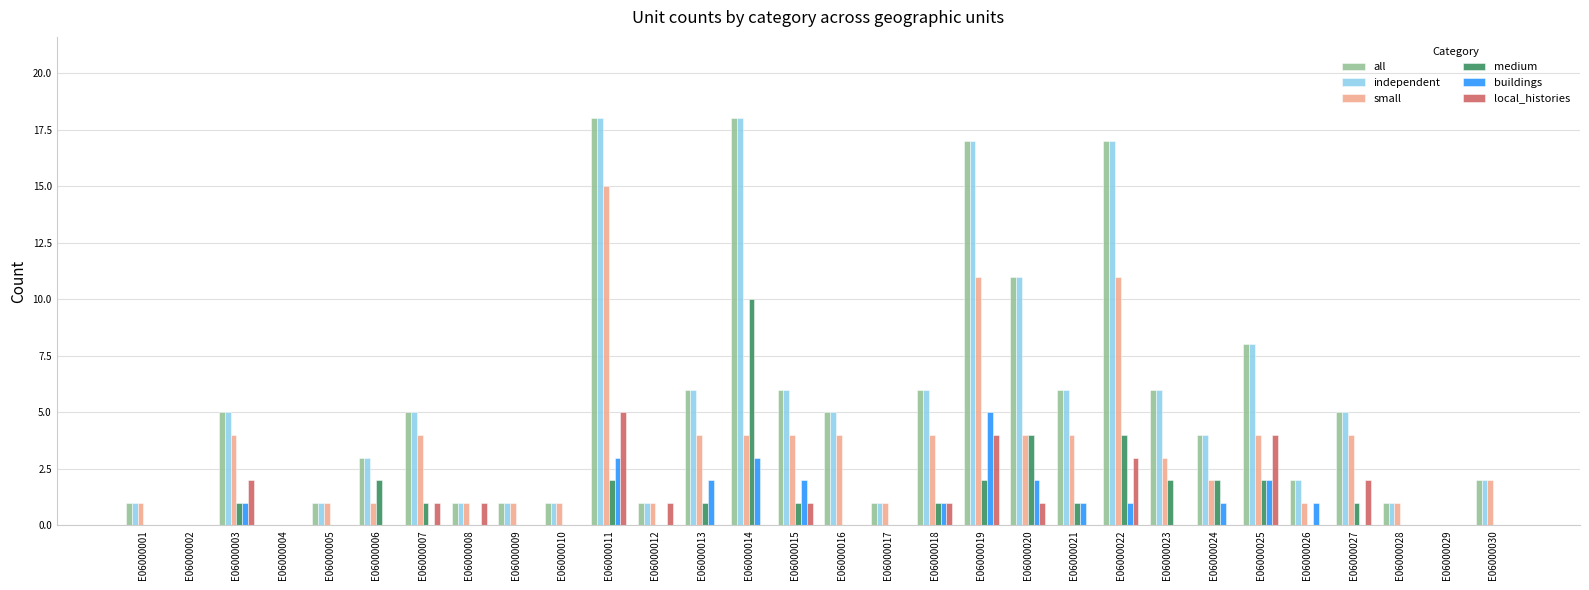

Reading left to right, what are all the values shown in this chart?

all: E06000001=1	E06000002=0	E06000003=5	E06000004=0	E06000005=1	E06000006=3	E06000007=5	E06000008=1	E06000009=1	E06000010=1	E06000011=18	E06000012=1	E06000013=6	E06000014=18	E06000015=6	E06000016=5	E06000017=1	E06000018=6	E06000019=17	E06000020=11	E06000021=6	E06000022=17	E06000023=6	E06000024=4	E06000025=8	E06000026=2	E06000027=5	E06000028=1	E06000029=0	E06000030=2
independent: E06000001=1	E06000002=0	E06000003=5	E06000004=0	E06000005=1	E06000006=3	E06000007=5	E06000008=1	E06000009=1	E06000010=1	E06000011=18	E06000012=1	E06000013=6	E06000014=18	E06000015=6	E06000016=5	E06000017=1	E06000018=6	E06000019=17	E06000020=11	E06000021=6	E06000022=17	E06000023=6	E06000024=4	E06000025=8	E06000026=2	E06000027=5	E06000028=1	E06000029=0	E06000030=2
small: E06000001=1	E06000002=0	E06000003=4	E06000004=0	E06000005=1	E06000006=1	E06000007=4	E06000008=1	E06000009=1	E06000010=1	E06000011=15	E06000012=1	E06000013=4	E06000014=4	E06000015=4	E06000016=4	E06000017=1	E06000018=4	E06000019=11	E06000020=4	E06000021=4	E06000022=11	E06000023=3	E06000024=2	E06000025=4	E06000026=1	E06000027=4	E06000028=1	E06000029=0	E06000030=2
medium: E06000001=0	E06000002=0	E06000003=1	E06000004=0	E06000005=0	E06000006=2	E06000007=1	E06000008=0	E06000009=0	E06000010=0	E06000011=2	E06000012=0	E06000013=1	E06000014=10	E06000015=1	E06000016=0	E06000017=0	E06000018=1	E06000019=2	E06000020=4	E06000021=1	E06000022=4	E06000023=2	E06000024=2	E06000025=2	E06000026=0	E06000027=1	E06000028=0	E06000029=0	E06000030=0
buildings: E06000001=0	E06000002=0	E06000003=1	E06000004=0	E06000005=0	E06000006=0	E06000007=0	E06000008=0	E06000009=0	E06000010=0	E06000011=3	E06000012=0	E06000013=2	E06000014=3	E06000015=2	E06000016=0	E06000017=0	E06000018=1	E06000019=5	E06000020=2	E06000021=1	E06000022=1	E06000023=0	E06000024=1	E06000025=2	E06000026=1	E06000027=0	E06000028=0	E06000029=0	E06000030=0
local_histories: E06000001=0	E06000002=0	E06000003=2	E06000004=0	E06000005=0	E06000006=0	E06000007=1	E06000008=1	E06000009=0	E06000010=0	E06000011=5	E06000012=1	E06000013=0	E06000014=0	E06000015=1	E06000016=0	E06000017=0	E06000018=1	E06000019=4	E06000020=1	E06000021=0	E06000022=3	E06000023=0	E06000024=0	E06000025=4	E06000026=0	E06000027=2	E06000028=0	E06000029=0	E06000030=0